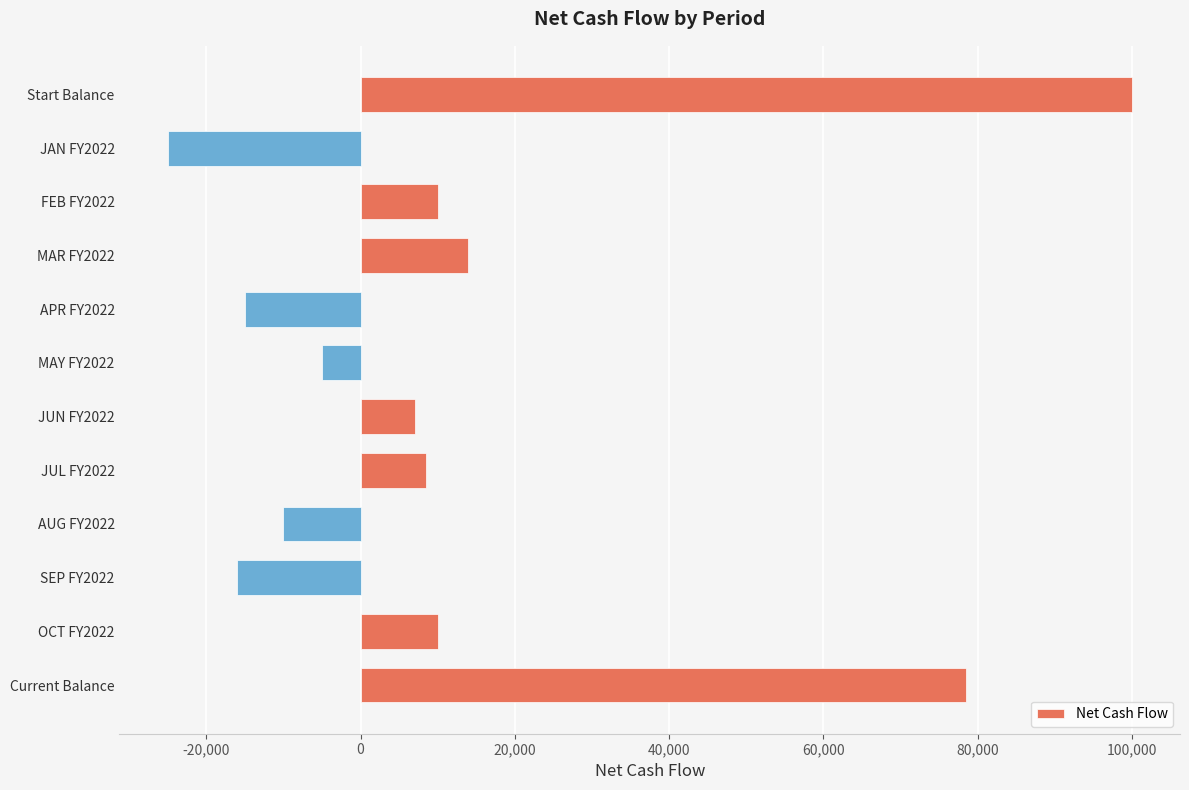

Is it true that the value at OCT FY2022 is 15517?

False